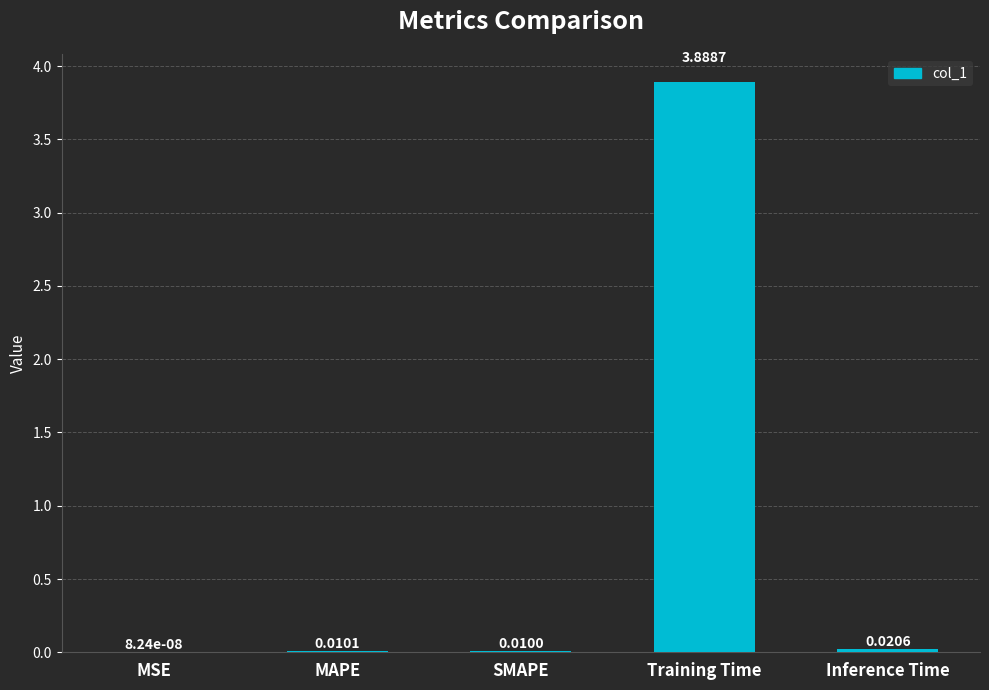

What is the change in value from MAPE to Training Time?

+3.9